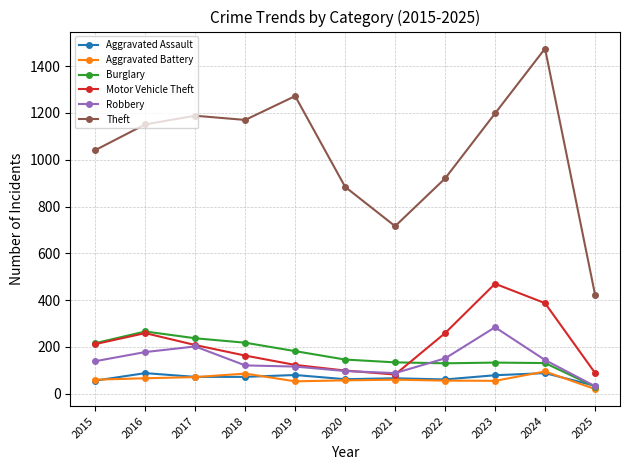

What is the spread (max minus min) of values at 2018?

1098